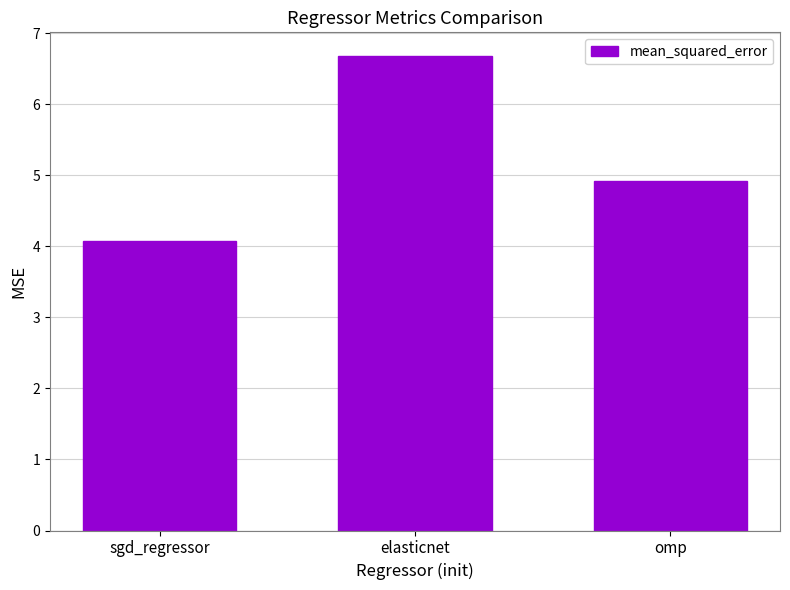

Which category has the lowest value across all series?

sgd_regressor